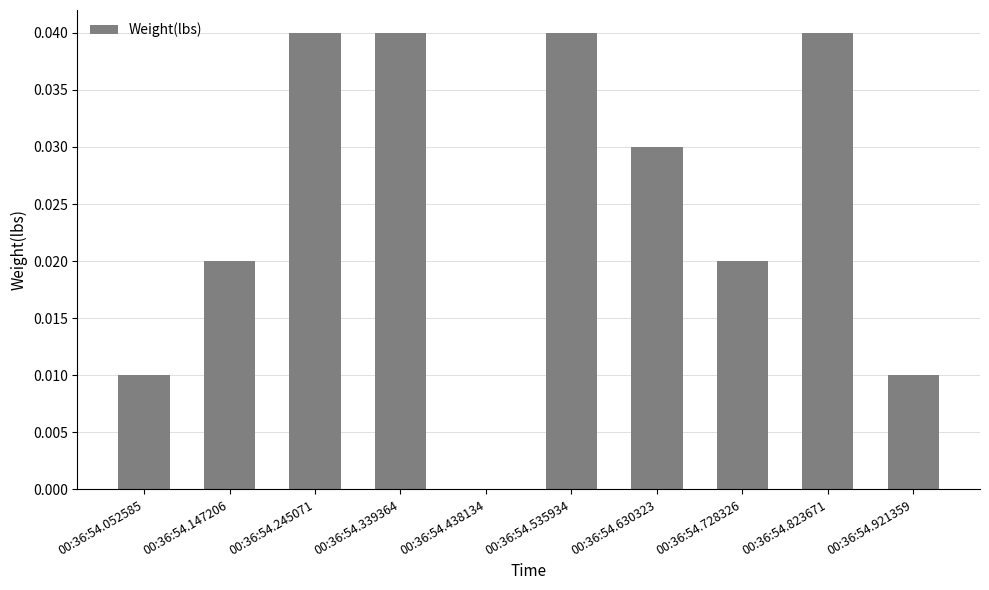

True or false: the data shows 0.0 at 00:36:54.728326.

True